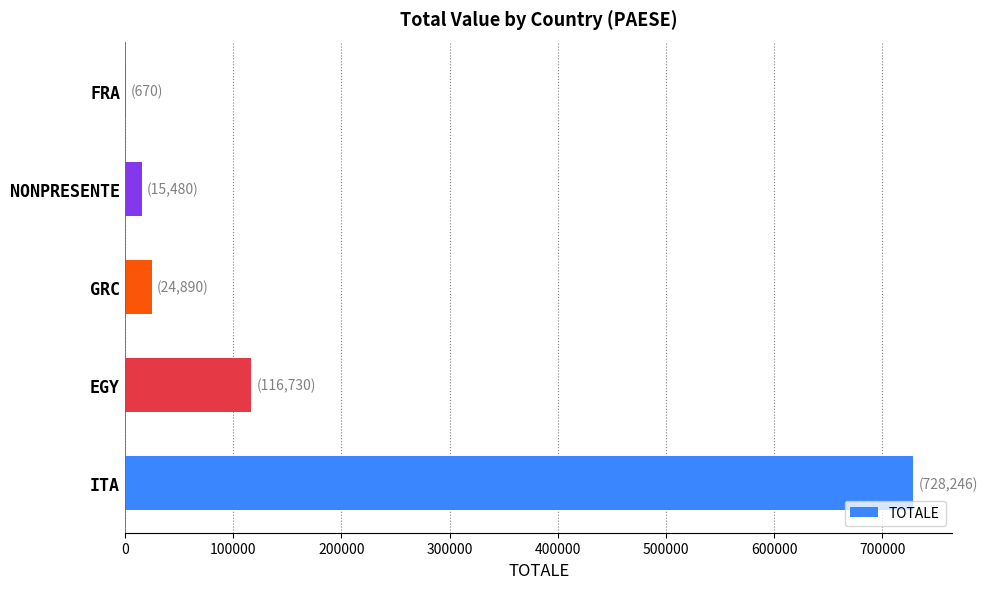

What is the sum of the values at EGY and GRC?

141620